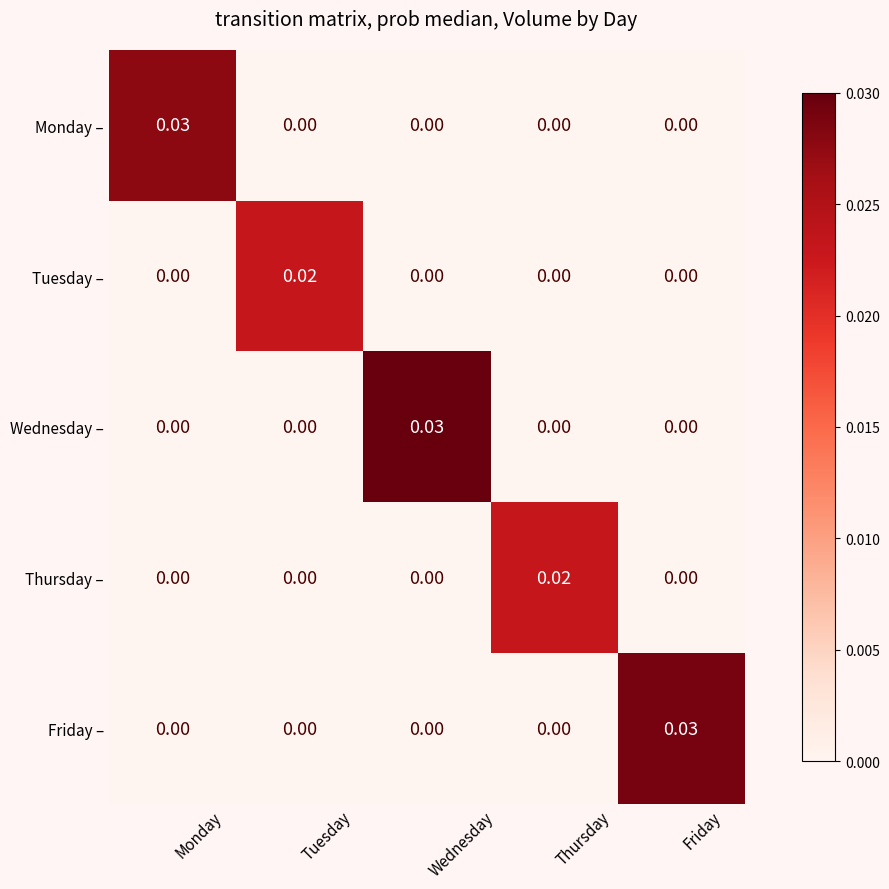

Between Tuesday and Wednesday, which series saw the biggest shift?

Wednesday –